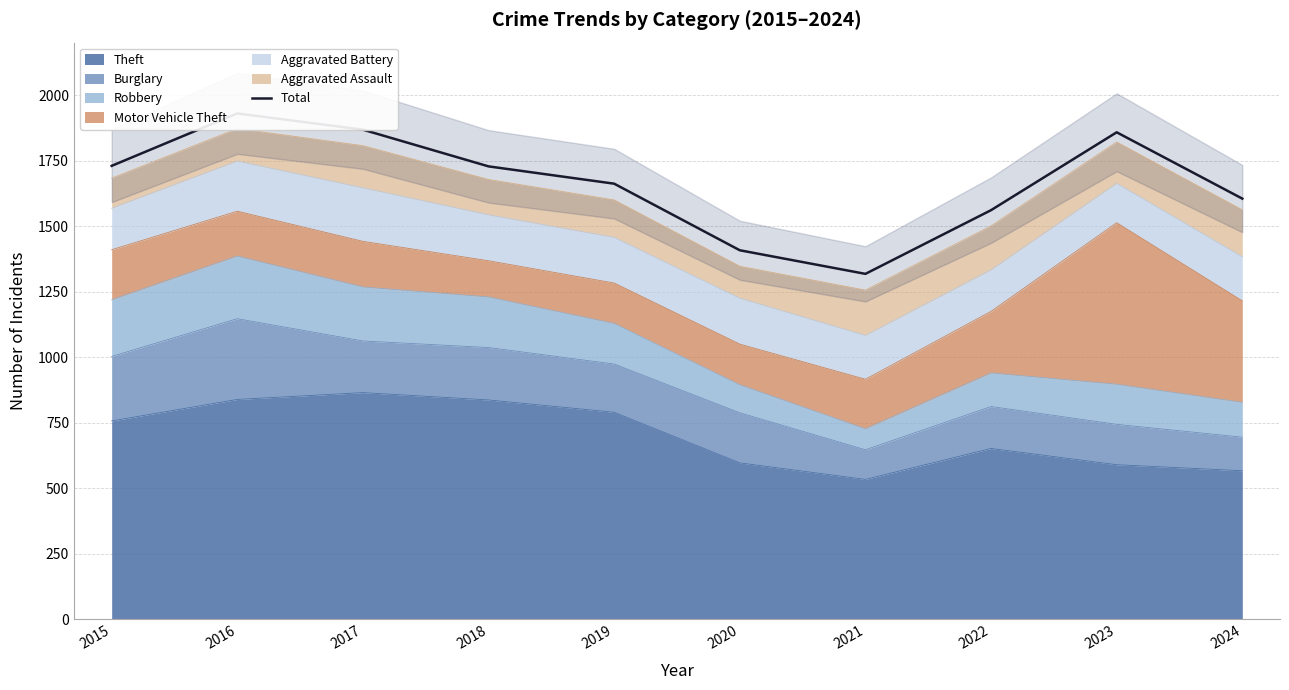

Reading left to right, extract all data points from this chart.

2015=1730	2016=1930	2017=1868	2018=1728	2019=1662	2020=1408	2021=1318	2022=1561	2023=1858	2024=1605